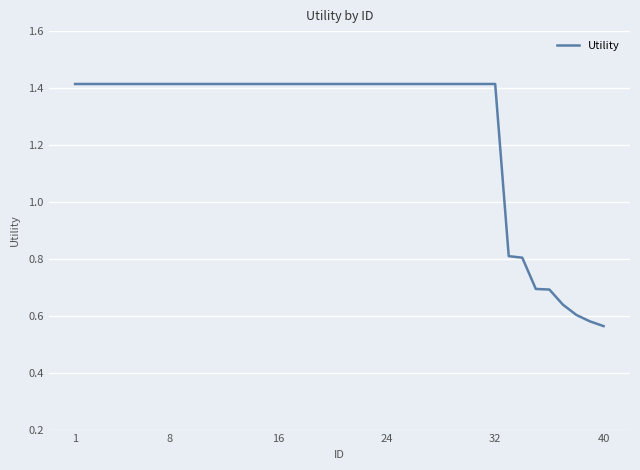

What is the difference between the maximum and minimum values?

0.9